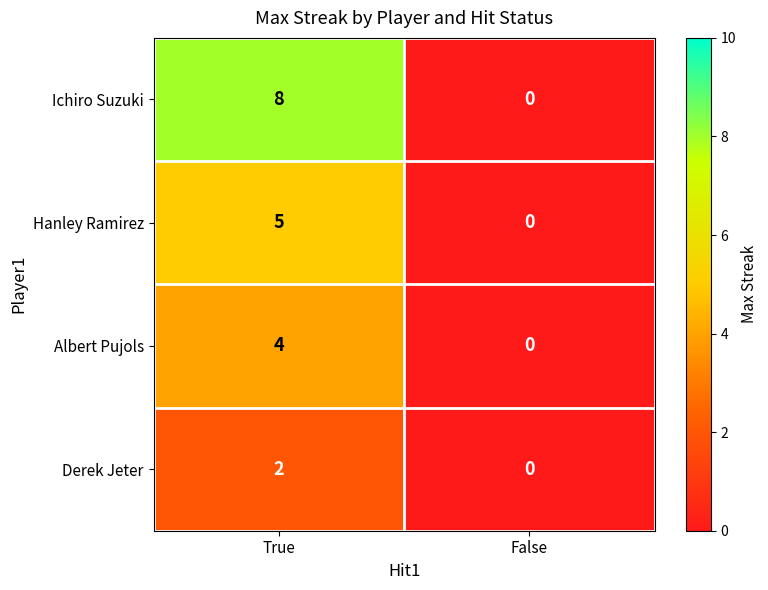

Reading left to right, transcribe all the data shown in this chart.

Ichiro Suzuki: 8	0
Hanley Ramirez: 5	0
Albert Pujols: 4	0
Derek Jeter: 2	0